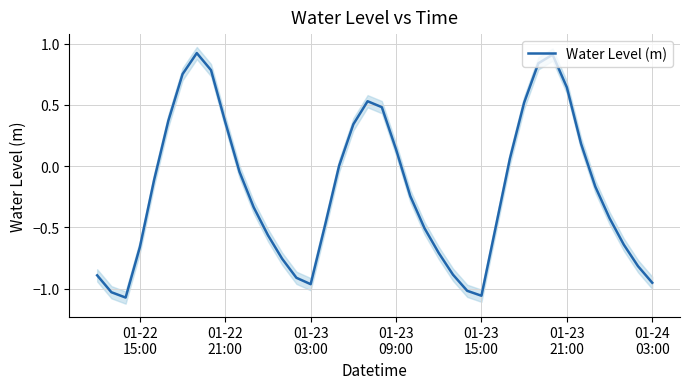

Reading left to right, extract all data points from this chart.

-0.9	-1.0	-1.1	-0.7	-0.1	0.4	0.8	0.9	0.8	0.4	-0.0	-0.3	-0.6	-0.8	-0.9	-1.0	-0.5	0.0	0.3	0.5	0.5	0.1	-0.2	-0.5	-0.7	-0.9	-1.0	-1.1	-0.5	0.1	0.5	0.8	0.9	0.6	0.2	-0.2	-0.4	-0.6	-0.8	-1.0